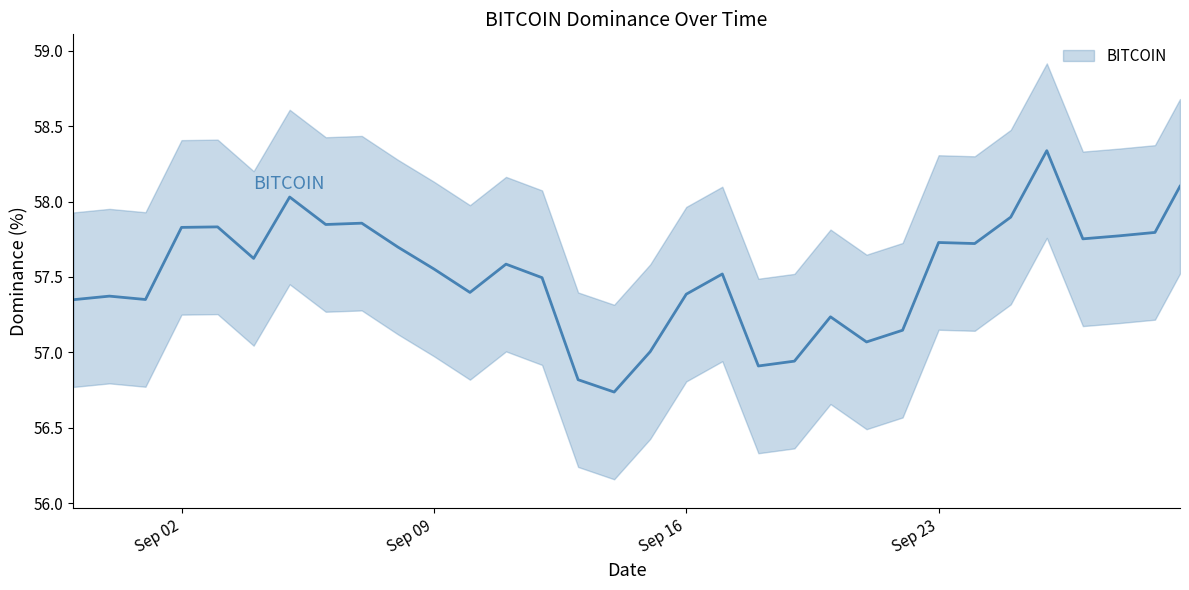

Reading left to right, list all the values displayed in this chart.

57.3	57.4	57.4	57.8	57.8	57.6	58.0	57.8	57.9	57.7	57.6	57.4	57.6	57.5	56.8	56.7	57.0	57.4	57.5	56.9	56.9	57.2	57.1	57.1	57.7	57.7	57.9	58.3	57.8	57.8	57.8	58.1